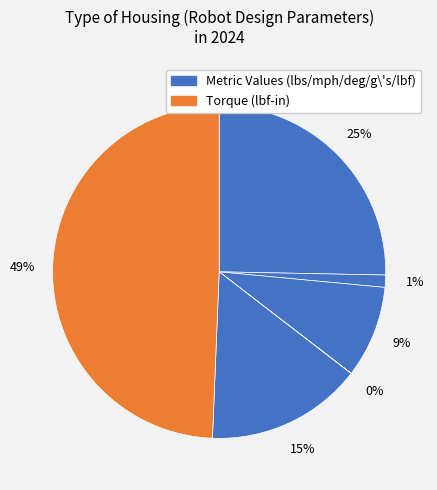

Count the number of slices in the pie.

6